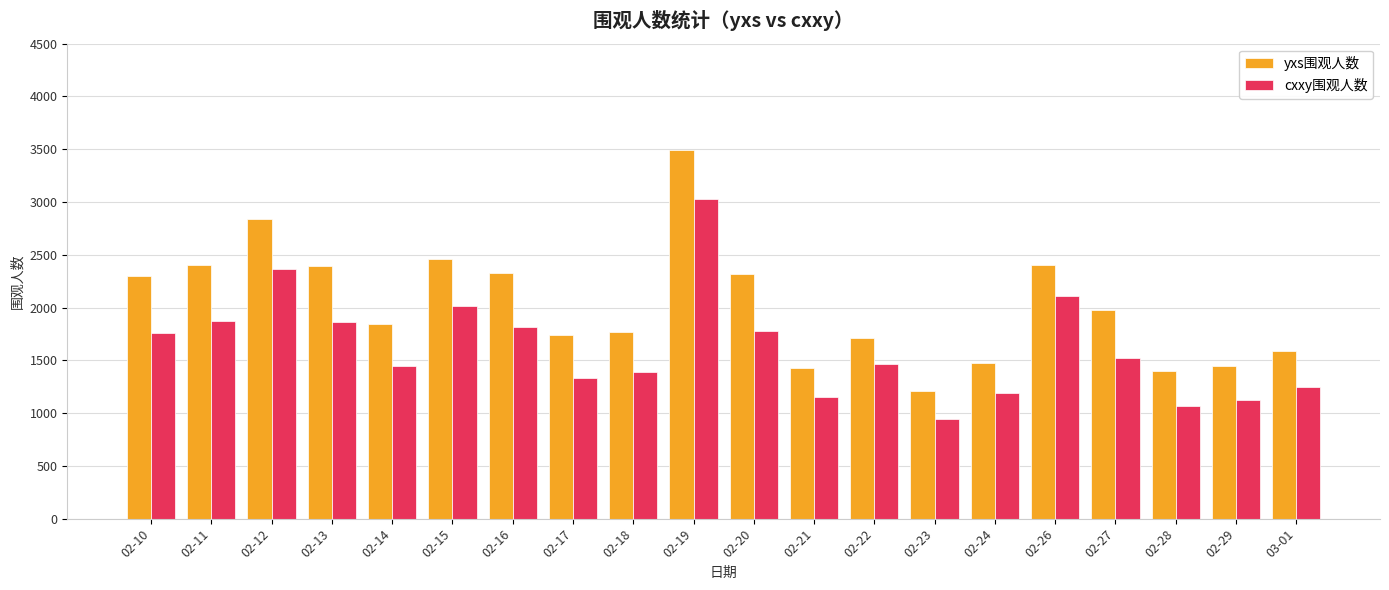

At 02-17, list the series in order from largest to smallest.

yxs围观人数, cxxy围观人数